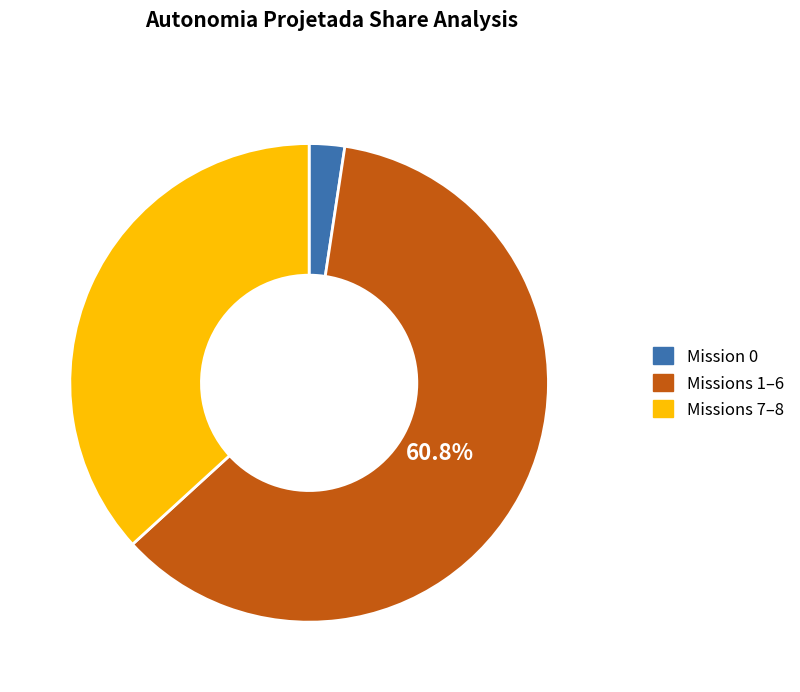

Is there a majority slice in this chart?

Yes